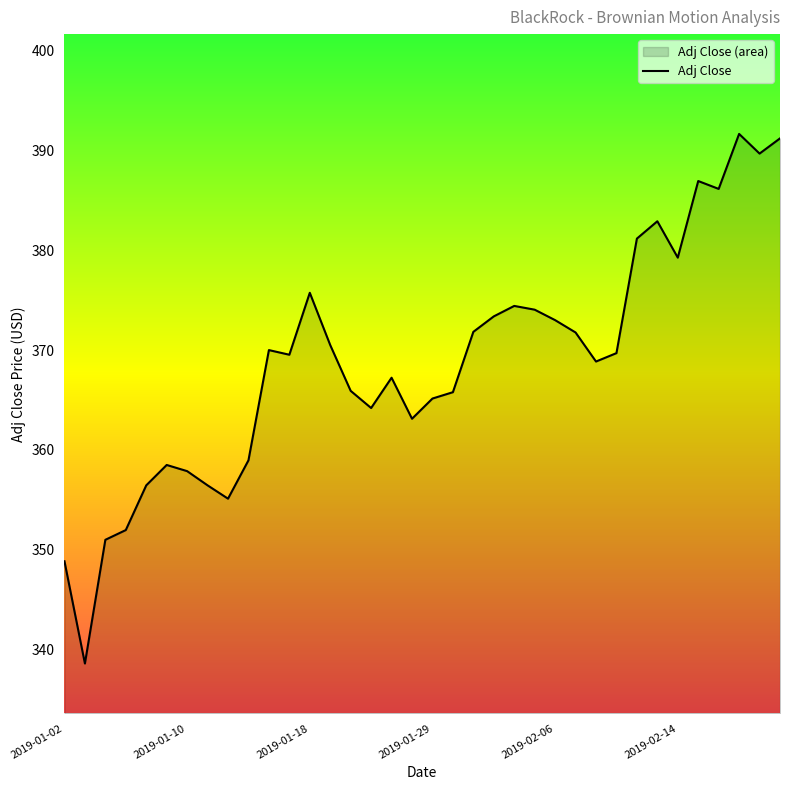

How many data points does each series have?

36